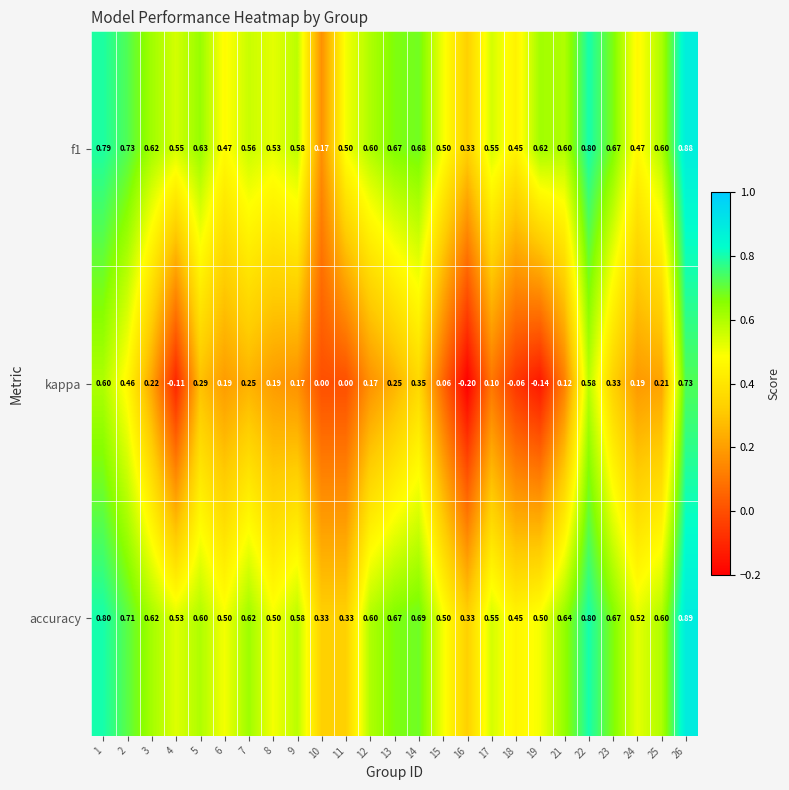

What is the spread (max minus min) of values at 21?

0.5